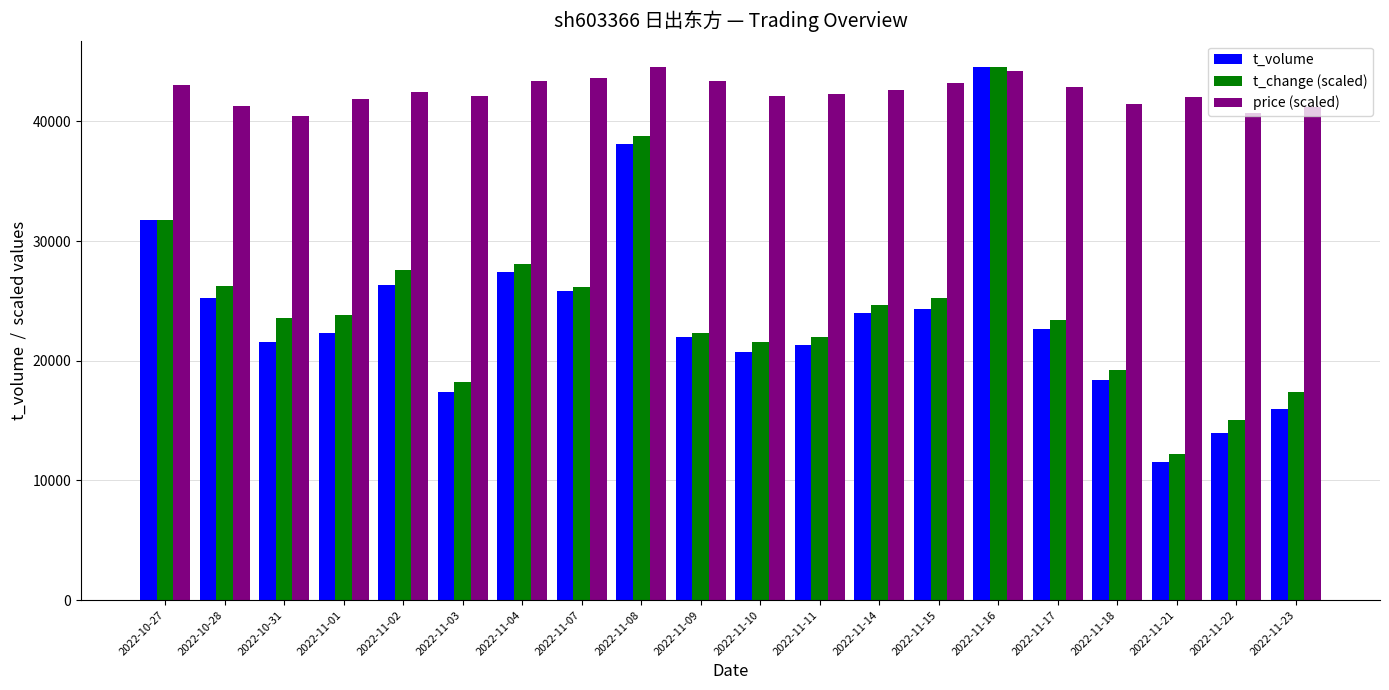

What is the total value across all series at 2022-11-01?

88046.3